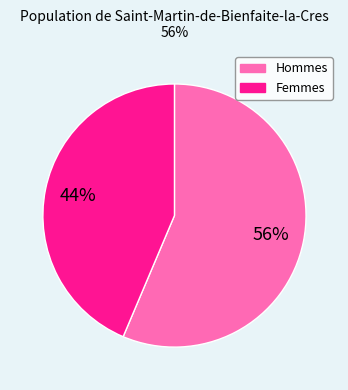

To the nearest percent, what is the average slice percentage?

50%